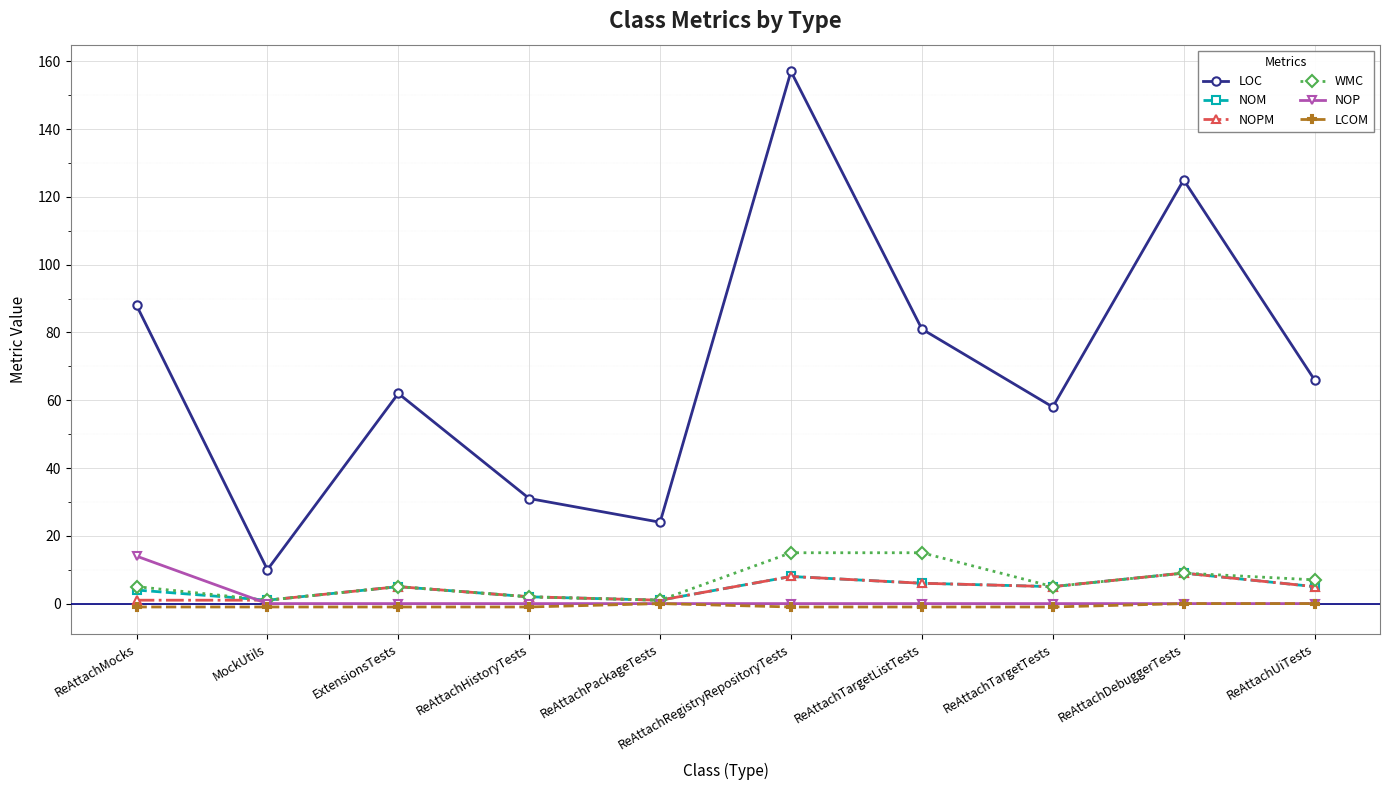

At which category is the sum across all series the highest?

ReAttachRegistryRepositoryTests